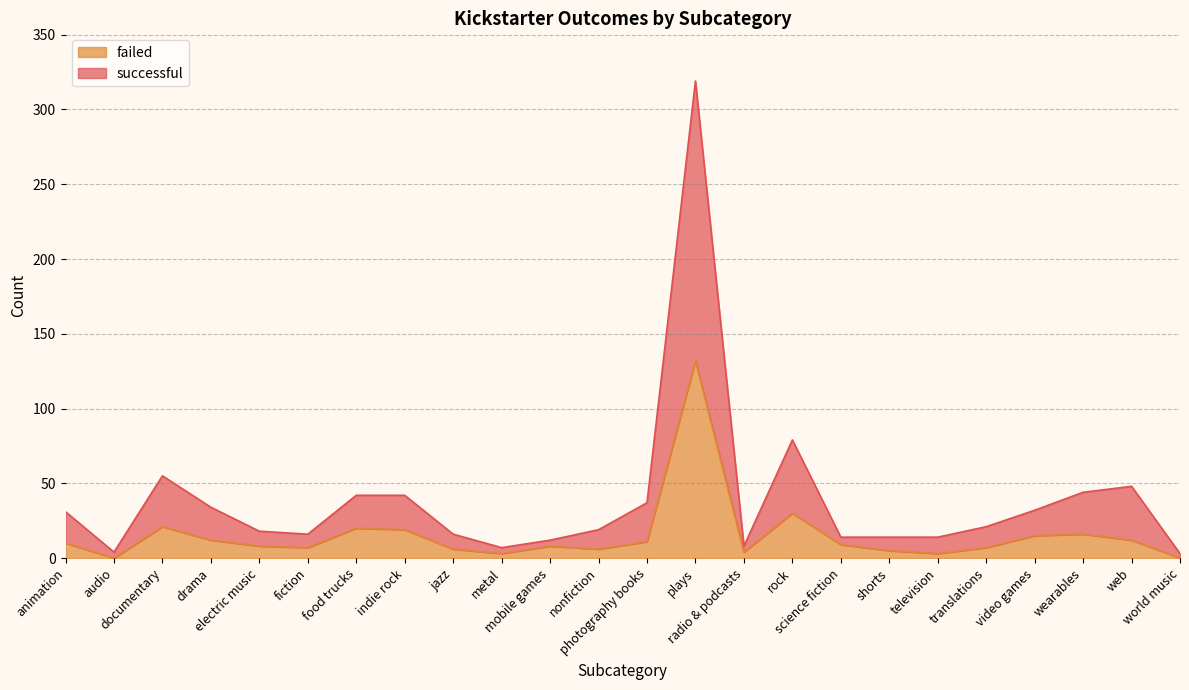

Where is failed nearest to the value 66?

rock